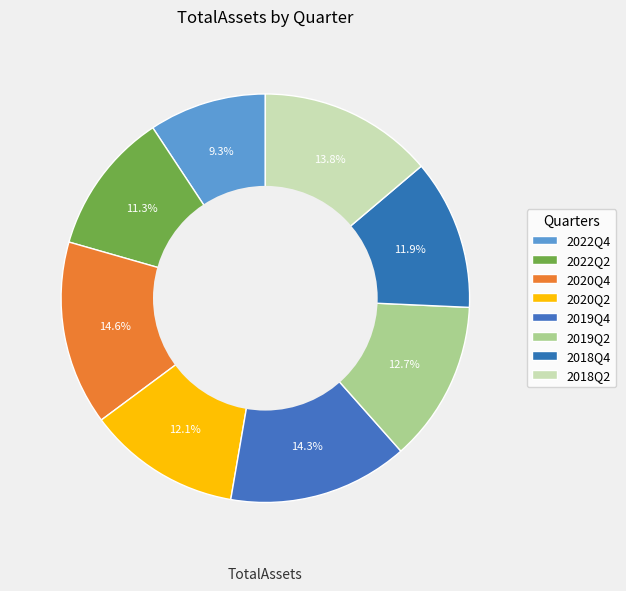

To the nearest percent, what is the combined percentage of 2022Q2 and 2022Q4?

21%